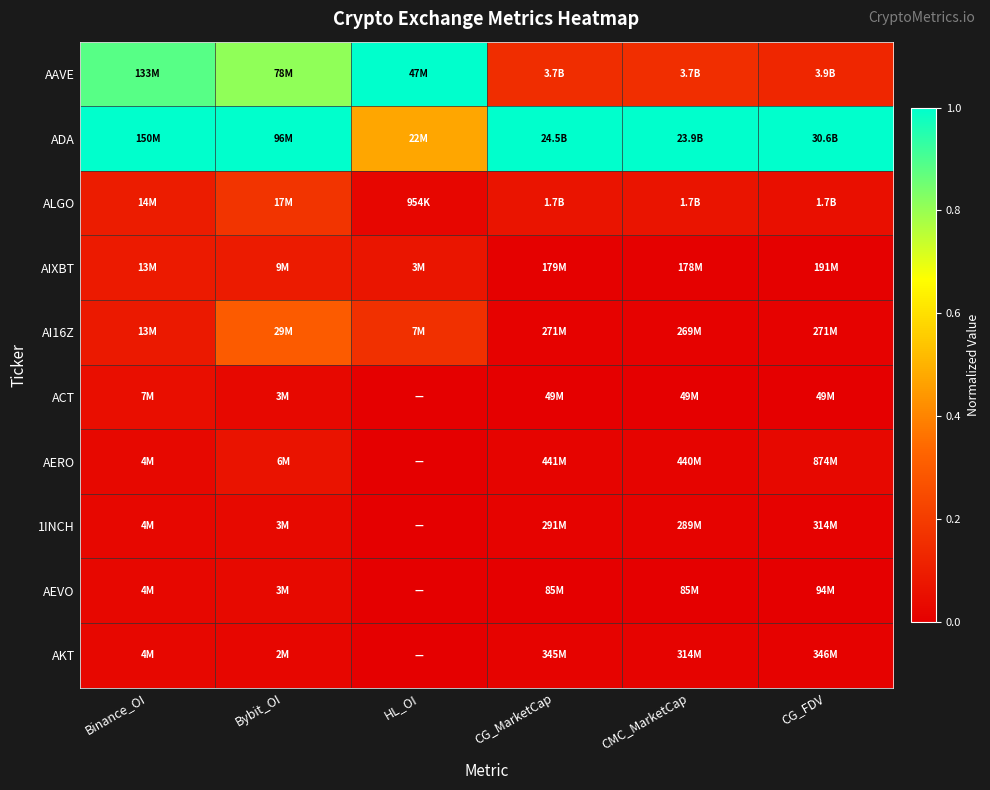

Reading right to left, transcribe all the data shown in this chart.

AAVE: CG_FDV=0.1	CMC_MarketCap=0.2	CG_MarketCap=0.2	HL_OI=1.0	Bybit_OI=0.8	Binance_OI=0.9
ADA: CG_FDV=1.0	CMC_MarketCap=1.0	CG_MarketCap=1.0	HL_OI=0.5	Bybit_OI=1.0	Binance_OI=1.0
ALGO: CG_FDV=0.1	CMC_MarketCap=0.1	CG_MarketCap=0.1	HL_OI=0.0	Bybit_OI=0.2	Binance_OI=0.1
AIXBT: CG_FDV=0.0	CMC_MarketCap=0.0	CG_MarketCap=0.0	HL_OI=0.1	Bybit_OI=0.1	Binance_OI=0.1
AI16Z: CG_FDV=0.0	CMC_MarketCap=0.0	CG_MarketCap=0.0	HL_OI=0.2	Bybit_OI=0.3	Binance_OI=0.1
ACT: CG_FDV=0.0	CMC_MarketCap=0.0	CG_MarketCap=0.0	HL_OI=0.0	Bybit_OI=0.0	Binance_OI=0.0
AERO: CG_FDV=0.0	CMC_MarketCap=0.0	CG_MarketCap=0.0	HL_OI=0.0	Bybit_OI=0.1	Binance_OI=0.0
1INCH: CG_FDV=0.0	CMC_MarketCap=0.0	CG_MarketCap=0.0	HL_OI=0.0	Bybit_OI=0.0	Binance_OI=0.0
AEVO: CG_FDV=0.0	CMC_MarketCap=0.0	CG_MarketCap=0.0	HL_OI=0.0	Bybit_OI=0.0	Binance_OI=0.0
AKT: CG_FDV=0.0	CMC_MarketCap=0.0	CG_MarketCap=0.0	HL_OI=0.0	Bybit_OI=0.0	Binance_OI=0.0